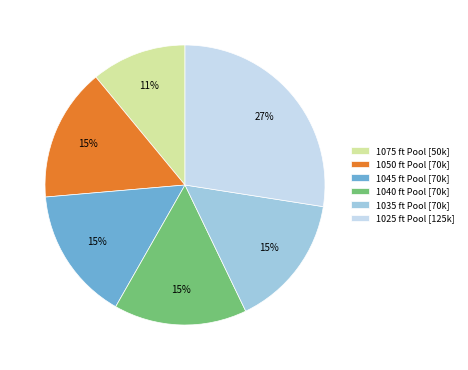

Combined, do 1045 ft Pool and 1040 ft Pool account for over 50%?

No